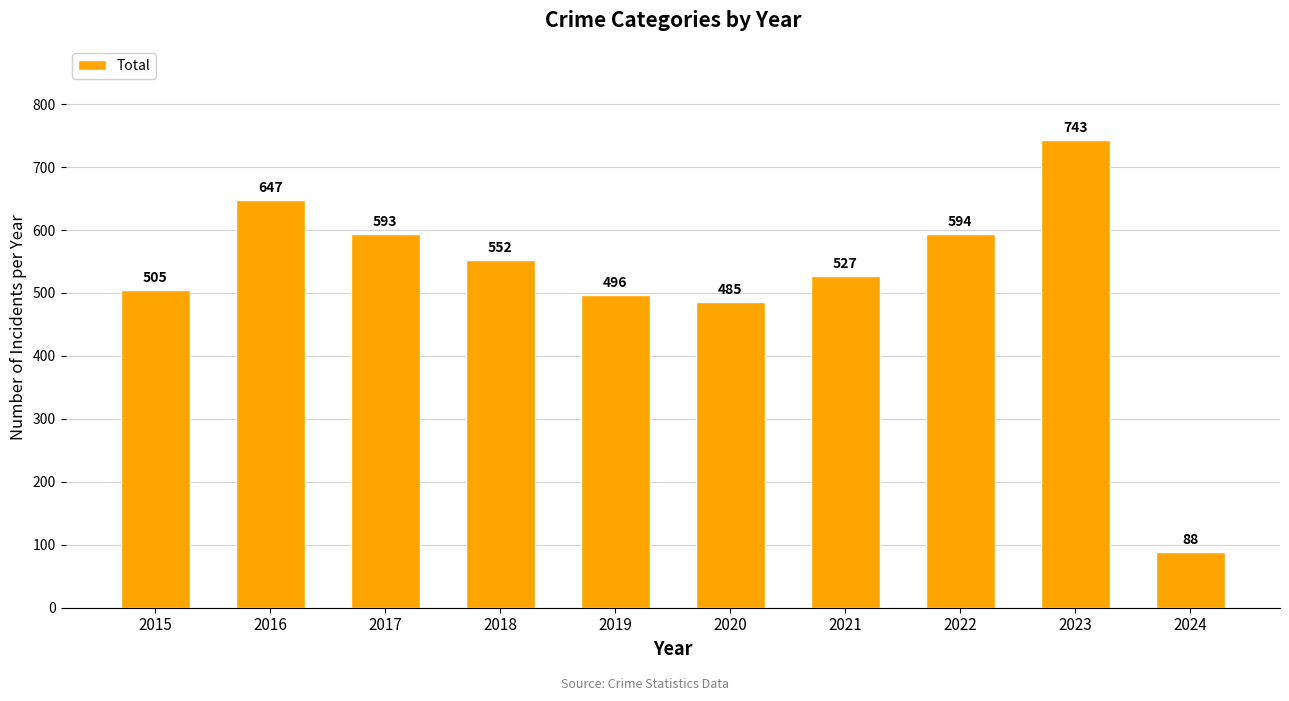

What is the value of the 7th bar from the left?

527